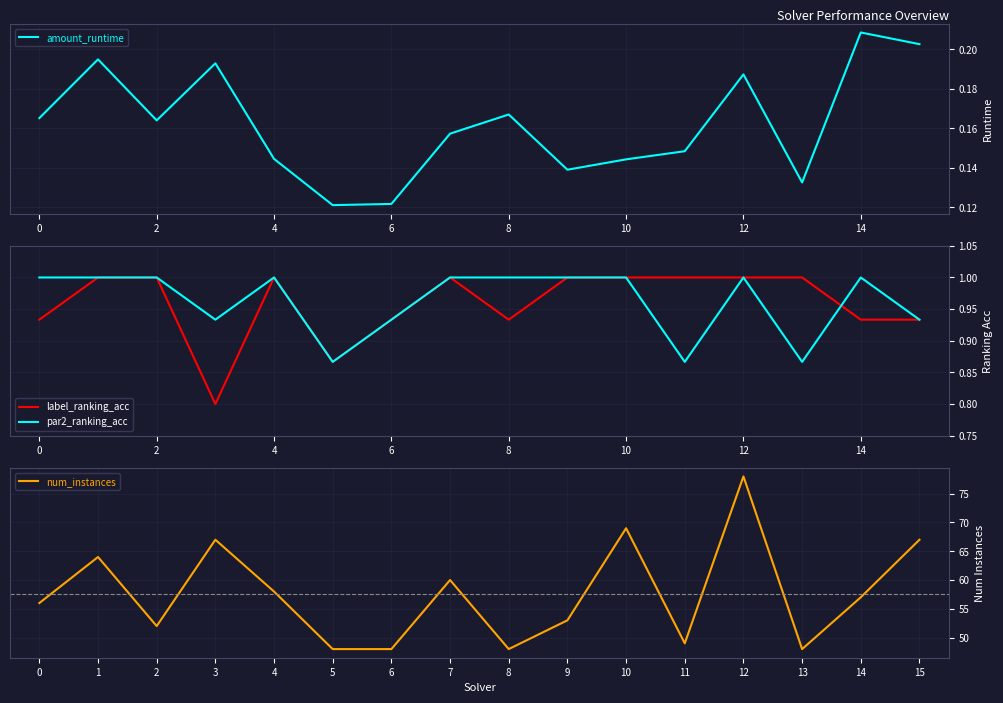

Rank the series by their maximum value, from lowest to highest.

amount_runtime, label_ranking_acc, par2_ranking_acc, num_instances